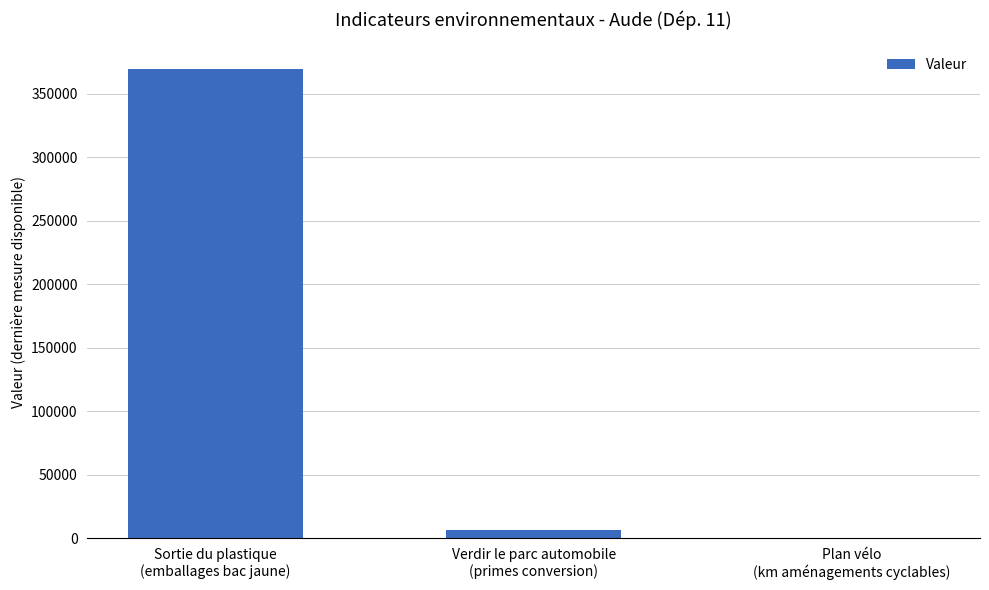

What is the greatest value displayed?

370000